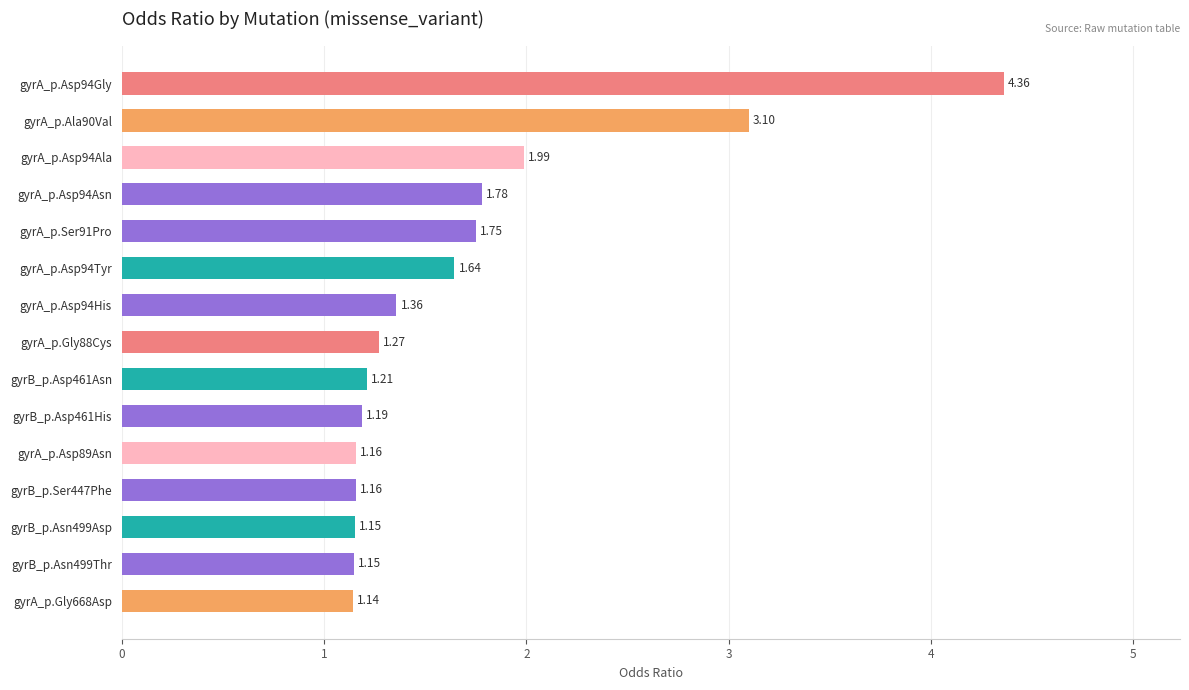

What is the change in value from gyrA_p.Ser91Pro to gyrB_p.Ser447Phe?

-0.6